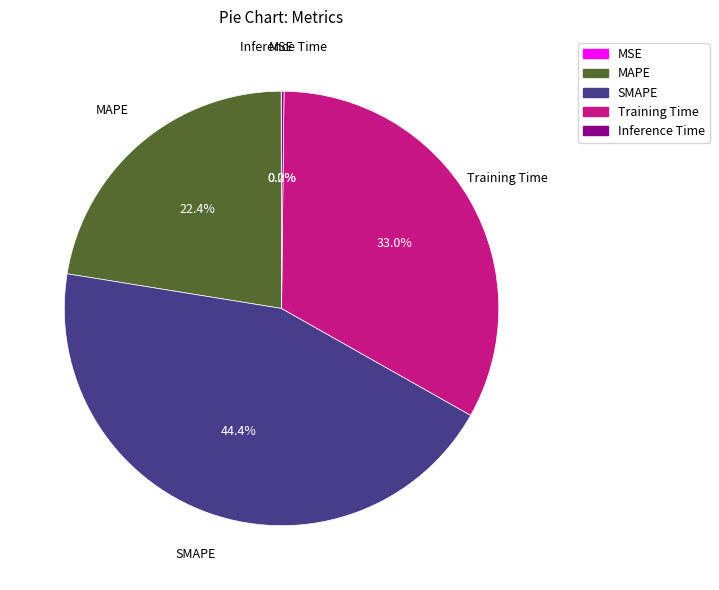

To the nearest percent, what is the difference between the largest and smallest slice percentages?

44%